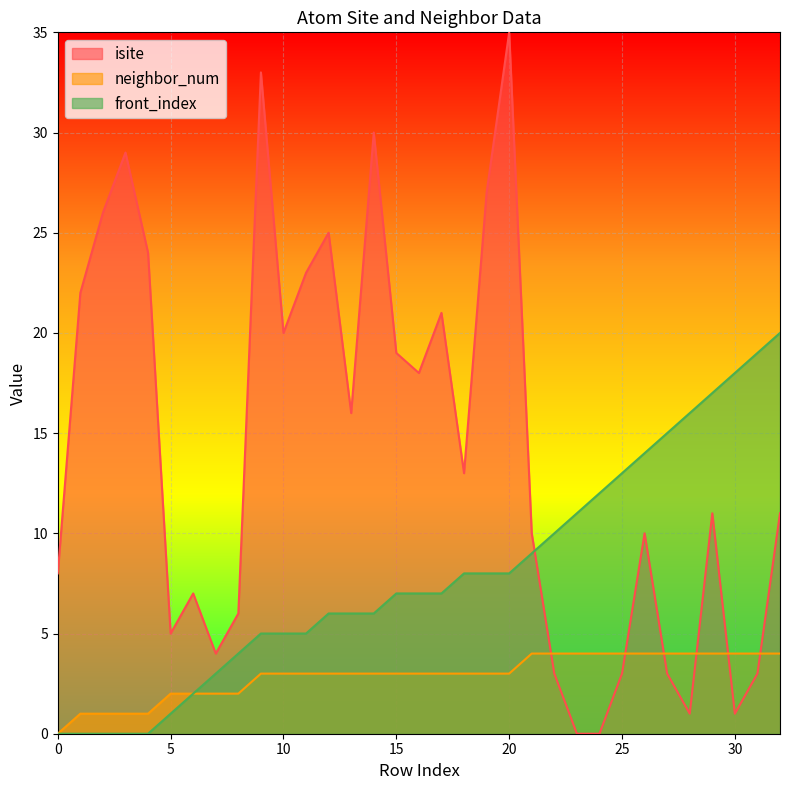

The value of front_index at 19 is 4. True or false?

False